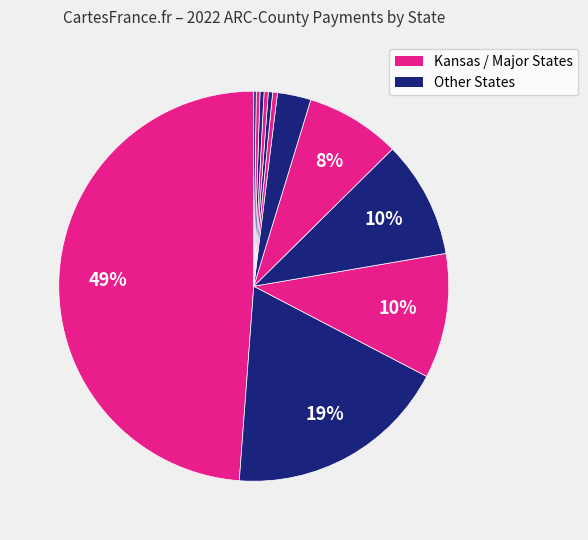

How many segments does this pie chart have?

12